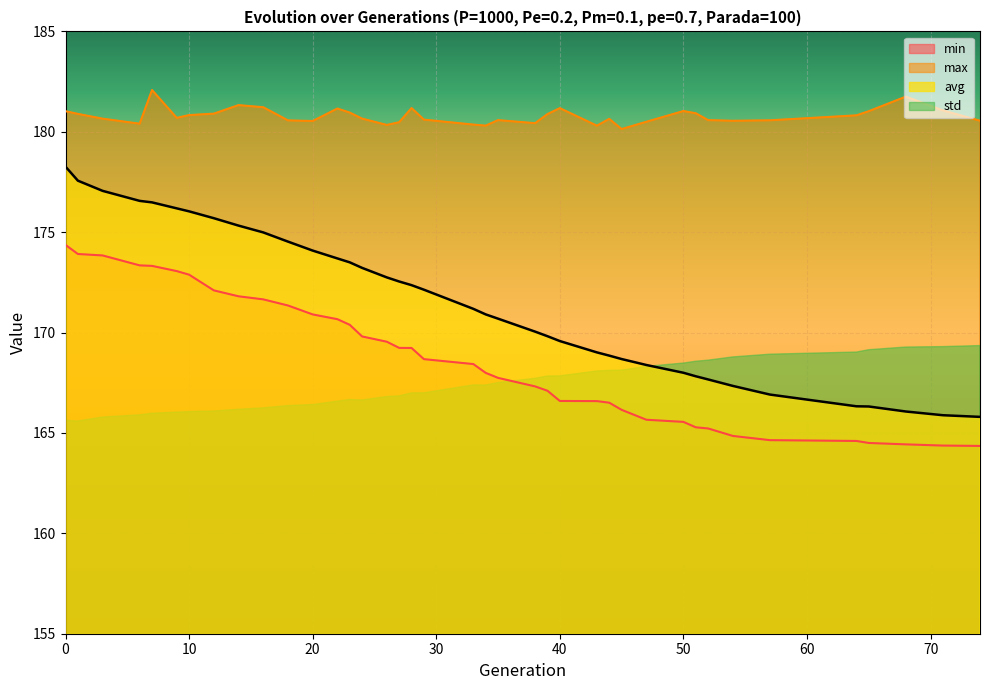

How many data points does each series have?

39